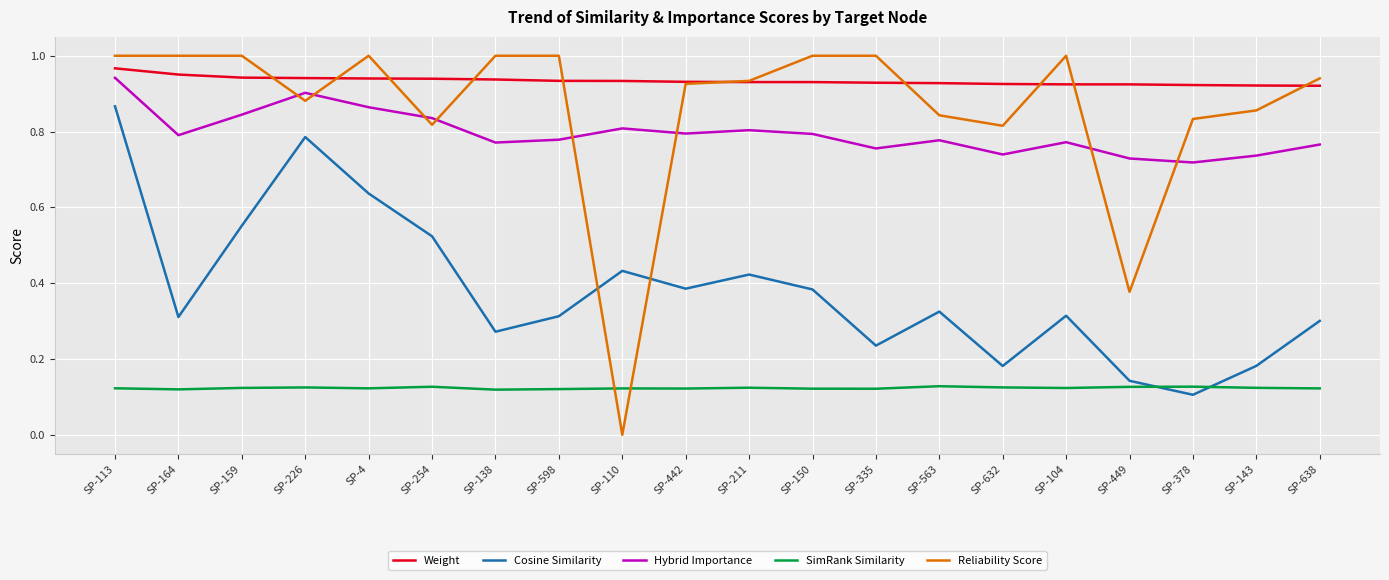

The Reliability Score series shows -0.5 at SP-110. True or false?

False